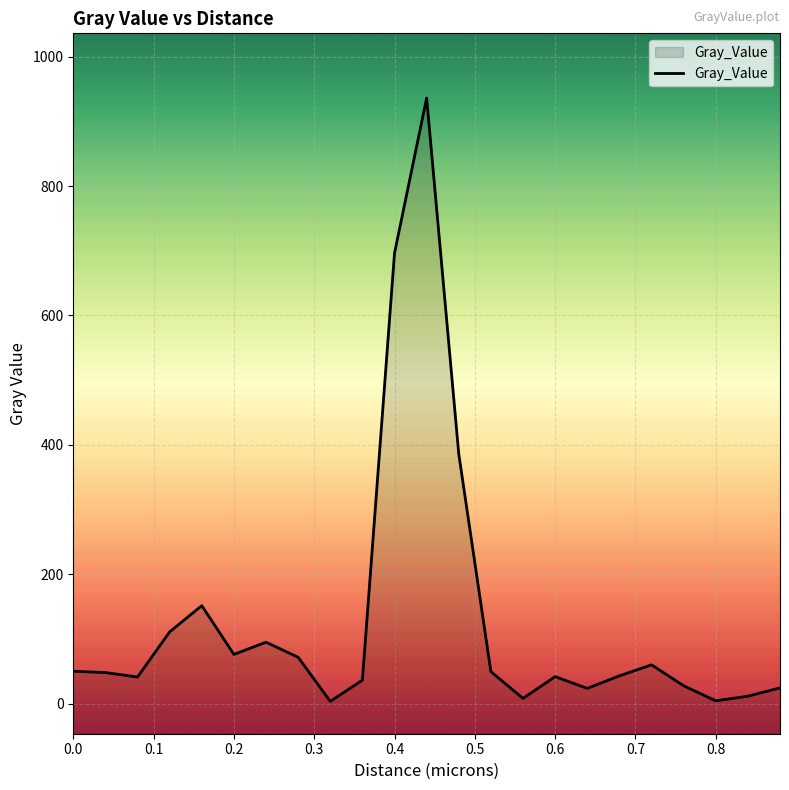

Is it true that the value at 0.4 is 696.3?

True